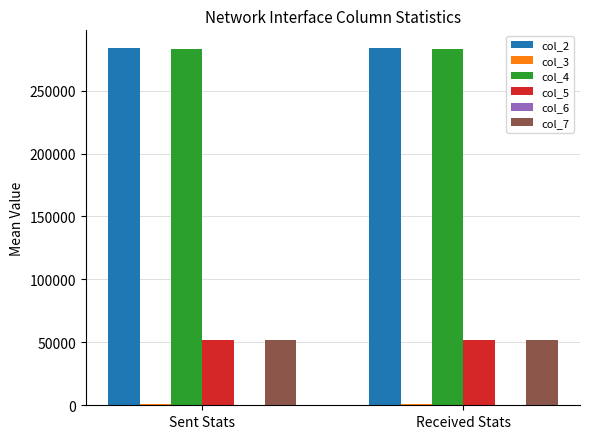

The col_5 series shows 78749.7 at Received Stats. True or false?

False